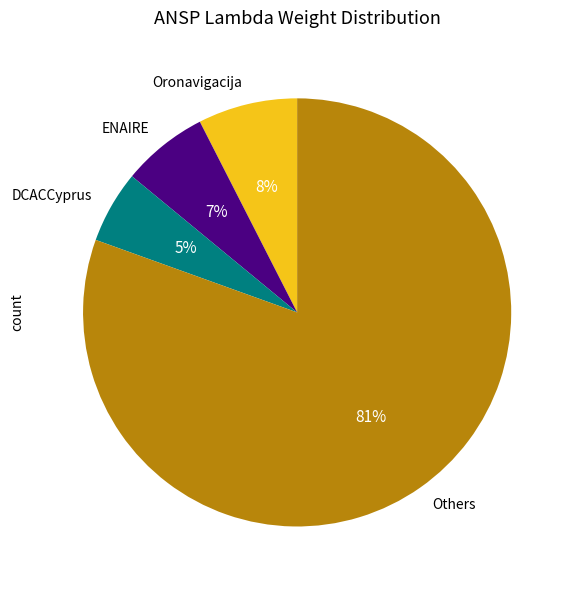

Rank the categories by value from lowest to highest.

DCACCyprus, ENAIRE, Oronavigacija, Others